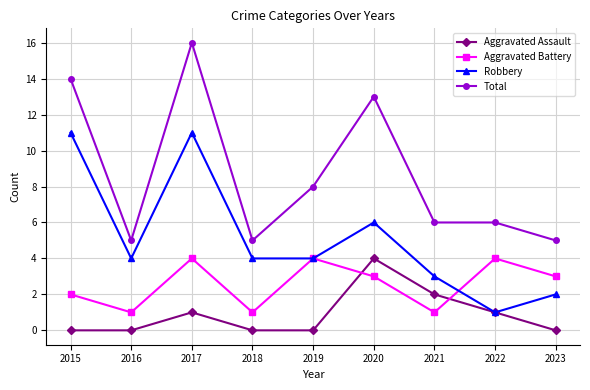

Where does the Total series first go above 6?

2015